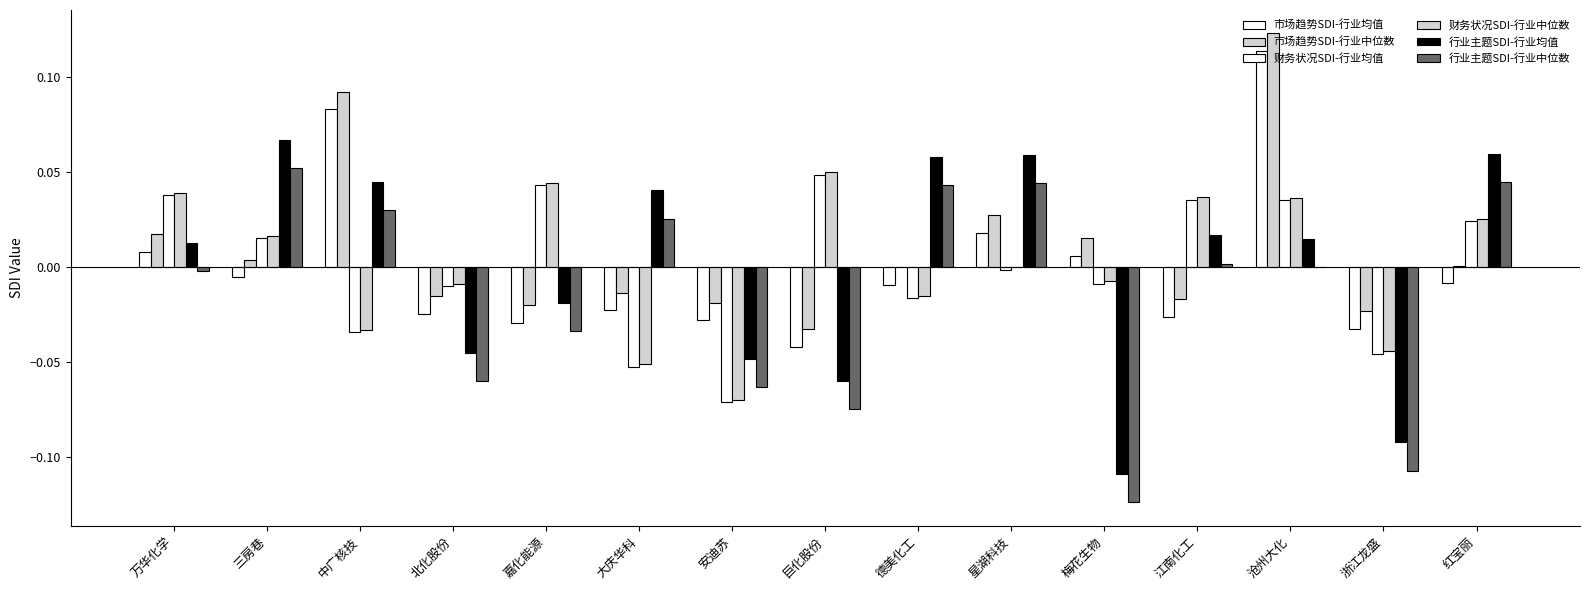

Does the chart contain stacked bars?

No